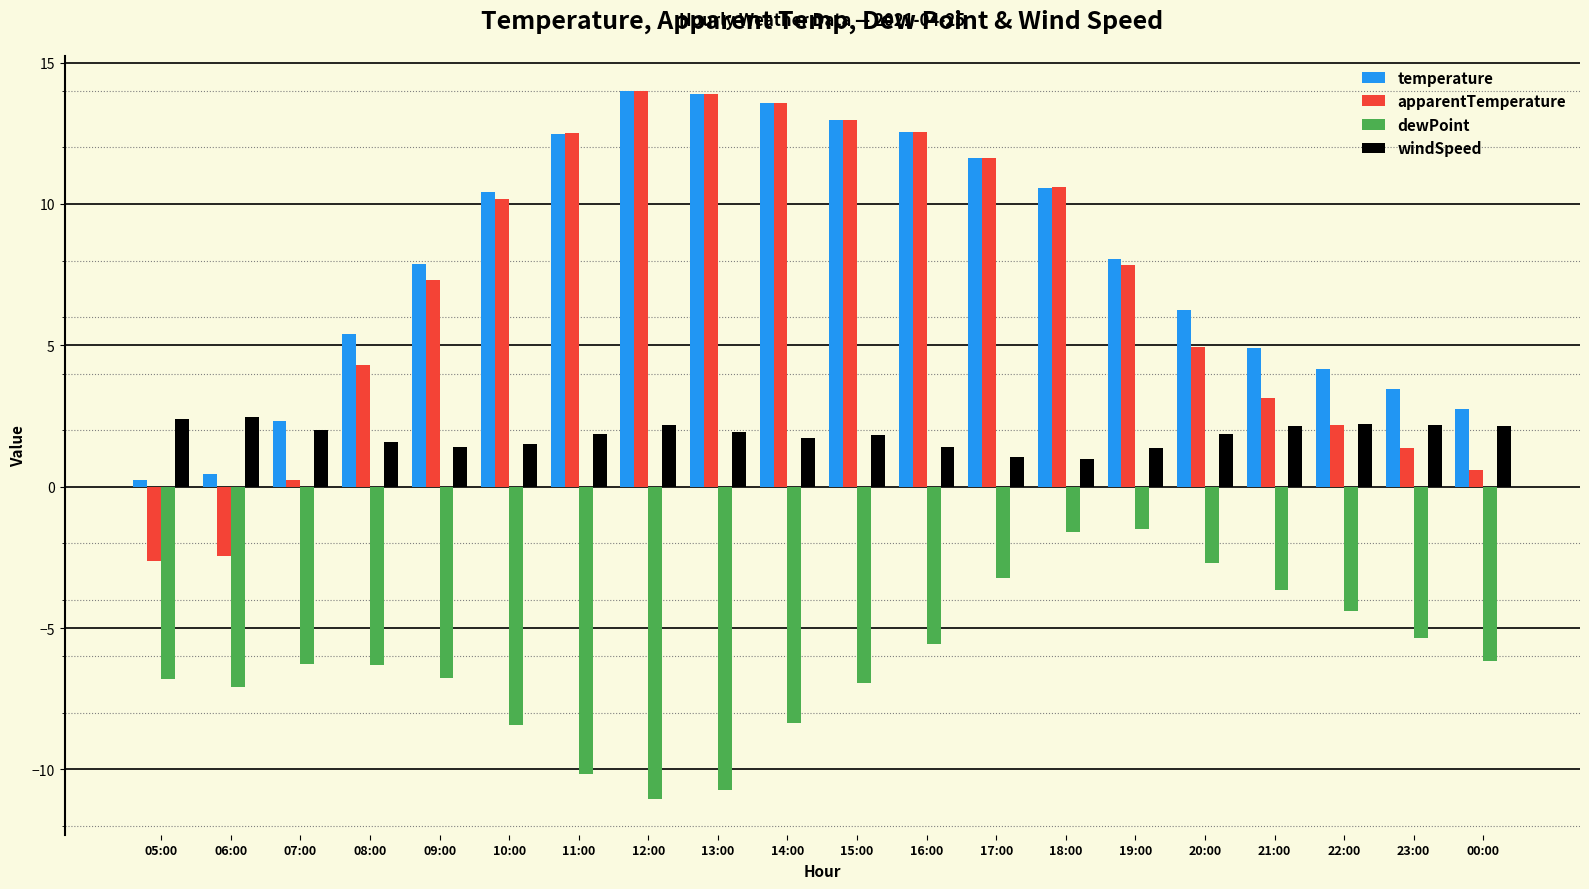

How many categories are shown in the chart?

20